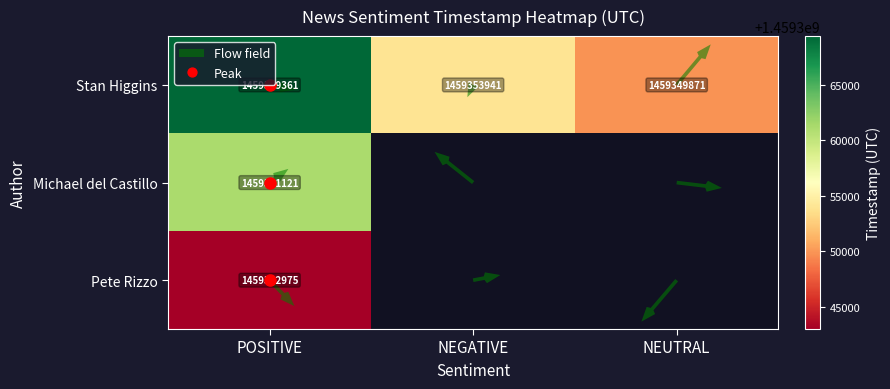

Reading left to right, list all the values displayed in this chart.

POSITIVE: 0=1459369361	1=1459361121	2=1459342975
NEGATIVE: 0=1459353941	1=0	2=0
NEUTRAL: 0=1459349871	1=0	2=0